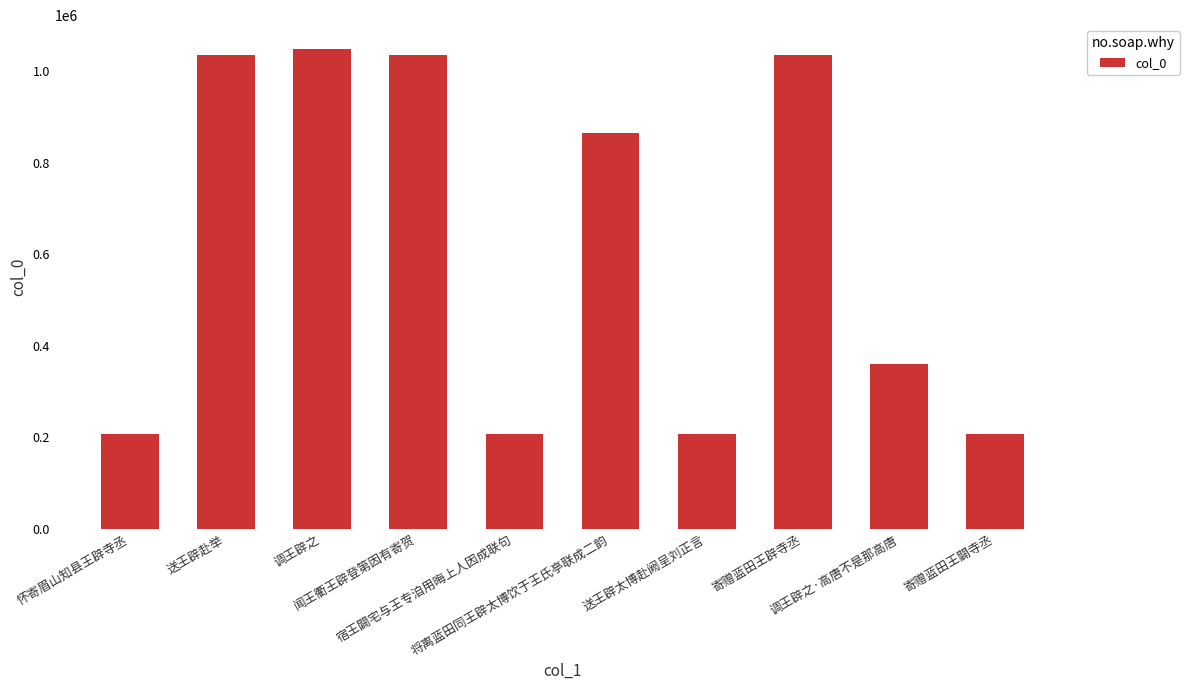

How many series are shown in this chart?

1